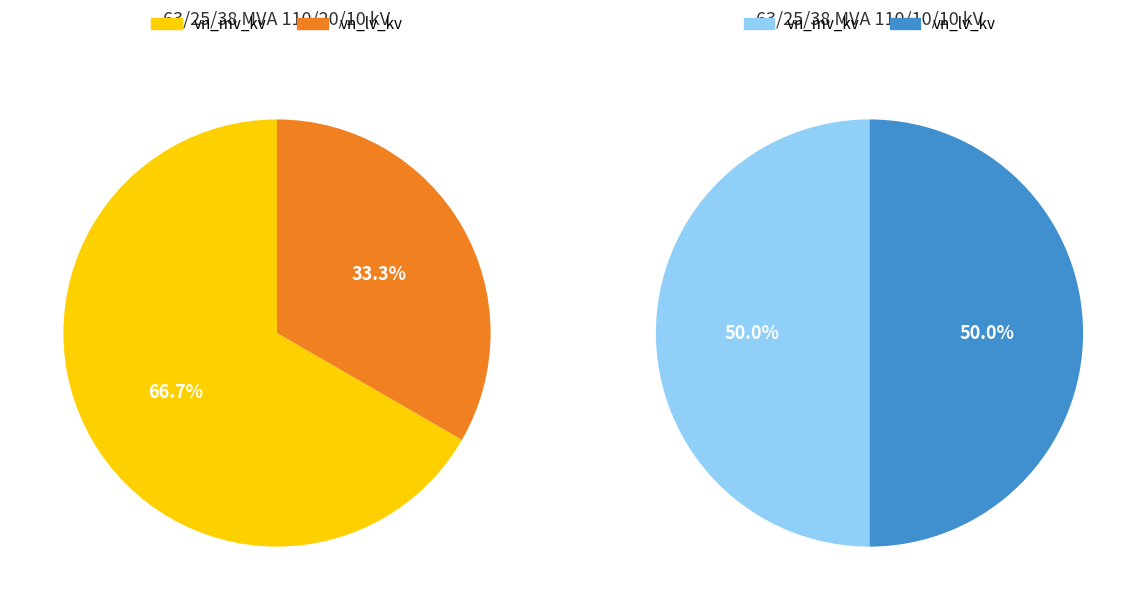

To the nearest percent, what portion does 63/25/38 MVA 110/20/10 kV represent?

50%